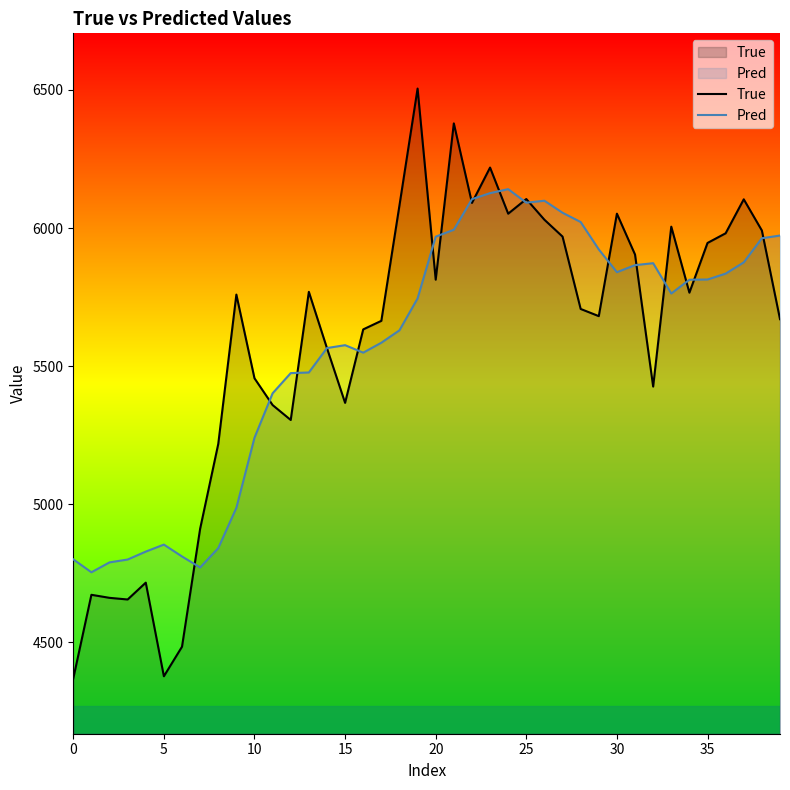

What is the label of the 30th point from the right?

10